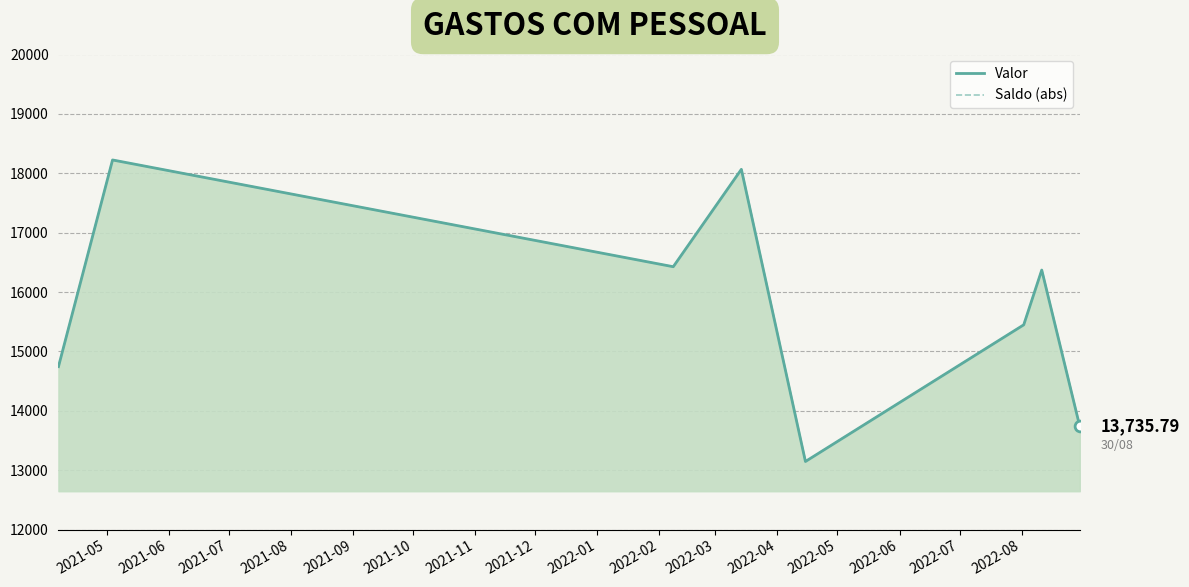

Is the value of Valor at 2021-08 greater than the value of Saldo (abs) at 2021-05?

Yes